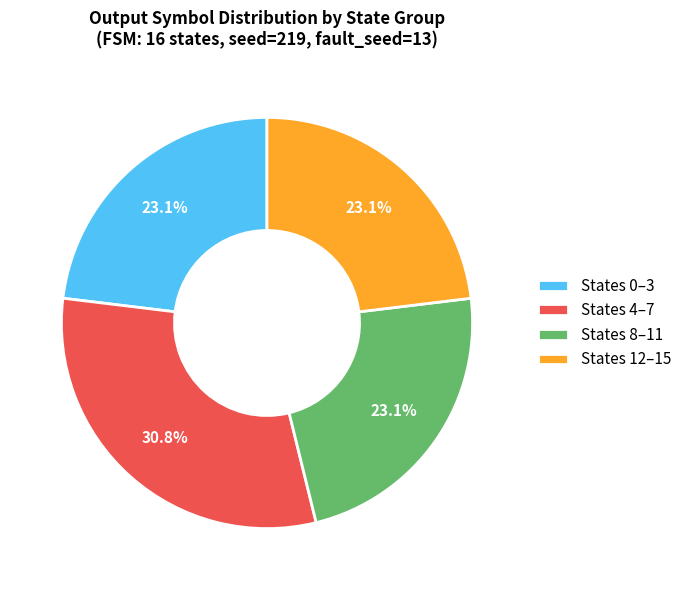

What is the ratio of the value at States 4–7 to the value at States 0–3?

1.3